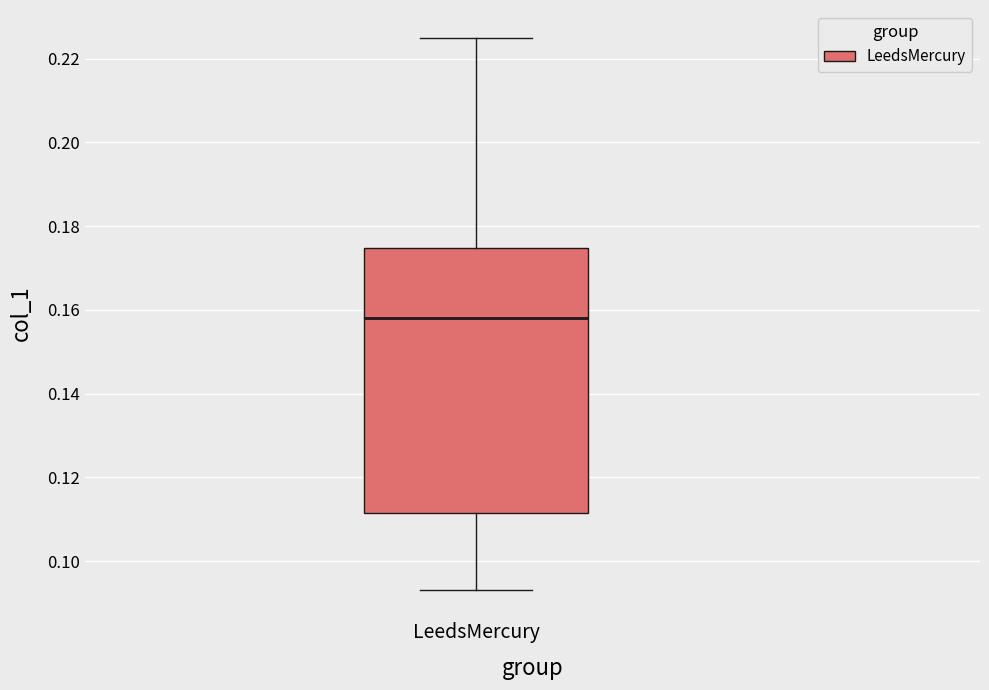

Transcribe this box plot: give where the median line is, the range the box spans, and where the two whiskers end, as read against the y-axis. The values are not printed on the chart, so give them approximately, as read against the axis.

median 0.158, box 0.112 to 0.174, whiskers 0.094 to 0.226